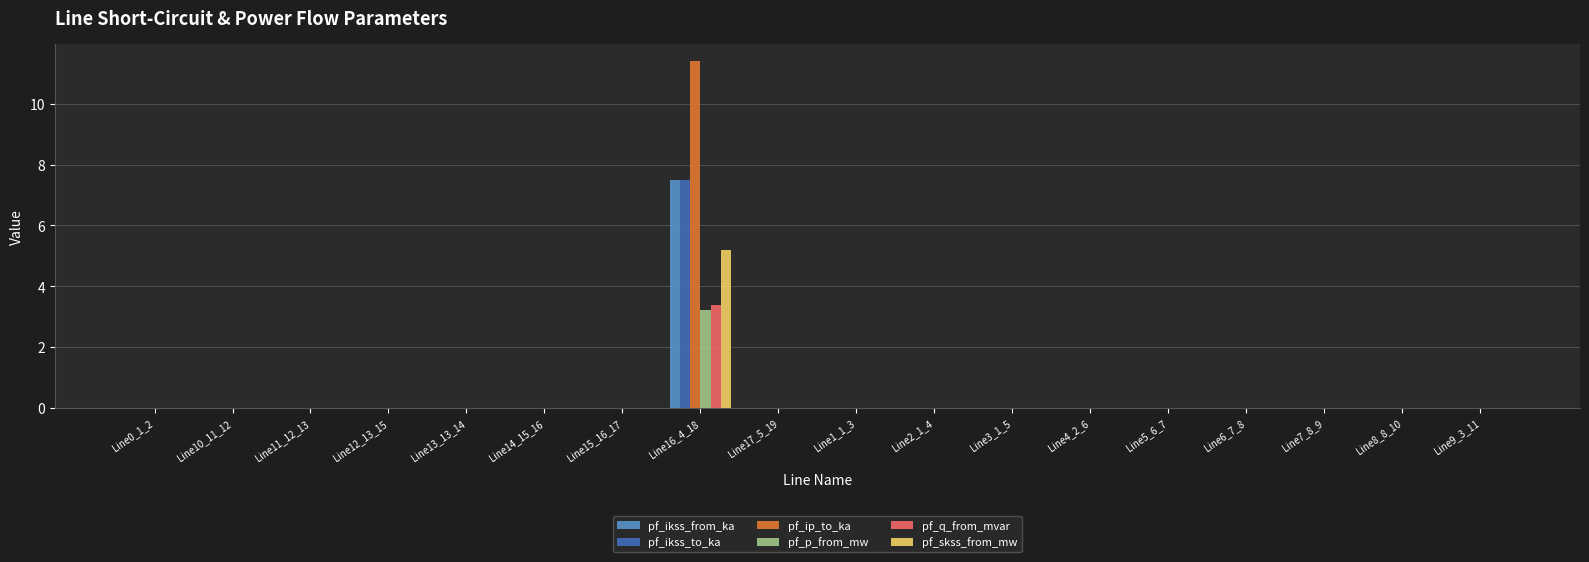

Reading left to right, list all the values displayed in this chart.

pf_ikss_from_ka: Line0_1_2=0.0	Line10_11_12=0.0	Line11_12_13=0.0	Line12_13_15=0.0	Line13_13_14=0.0	Line14_15_16=0.0	Line15_16_17=0.0	Line16_4_18=7.5	Line17_5_19=0.0	Line1_1_3=0.0	Line2_1_4=0.0	Line3_1_5=0.0	Line4_2_6=0.0	Line5_6_7=0.0	Line6_7_8=0.0	Line7_8_9=0.0	Line8_8_10=0.0	Line9_3_11=0.0
pf_ikss_to_ka: Line0_1_2=0.0	Line10_11_12=0.0	Line11_12_13=0.0	Line12_13_15=0.0	Line13_13_14=0.0	Line14_15_16=0.0	Line15_16_17=0.0	Line16_4_18=7.5	Line17_5_19=0.0	Line1_1_3=0.0	Line2_1_4=0.0	Line3_1_5=0.0	Line4_2_6=0.0	Line5_6_7=0.0	Line6_7_8=0.0	Line7_8_9=0.0	Line8_8_10=0.0	Line9_3_11=0.0
pf_ip_to_ka: Line0_1_2=0.0	Line10_11_12=0.0	Line11_12_13=0.0	Line12_13_15=0.0	Line13_13_14=0.0	Line14_15_16=0.0	Line15_16_17=0.0	Line16_4_18=11.4	Line17_5_19=0.0	Line1_1_3=0.0	Line2_1_4=0.0	Line3_1_5=0.0	Line4_2_6=0.0	Line5_6_7=0.0	Line6_7_8=0.0	Line7_8_9=0.0	Line8_8_10=0.0	Line9_3_11=0.0
pf_p_from_mw: Line0_1_2=0.0	Line10_11_12=0.0	Line11_12_13=0.0	Line12_13_15=0.0	Line13_13_14=0.0	Line14_15_16=0.0	Line15_16_17=0.0	Line16_4_18=3.2	Line17_5_19=0.0	Line1_1_3=0.0	Line2_1_4=0.0	Line3_1_5=0.0	Line4_2_6=0.0	Line5_6_7=0.0	Line6_7_8=0.0	Line7_8_9=0.0	Line8_8_10=0.0	Line9_3_11=0.0
pf_q_from_mvar: Line0_1_2=0.0	Line10_11_12=0.0	Line11_12_13=0.0	Line12_13_15=0.0	Line13_13_14=0.0	Line14_15_16=0.0	Line15_16_17=0.0	Line16_4_18=3.4	Line17_5_19=0.0	Line1_1_3=0.0	Line2_1_4=0.0	Line3_1_5=0.0	Line4_2_6=0.0	Line5_6_7=0.0	Line6_7_8=0.0	Line7_8_9=0.0	Line8_8_10=0.0	Line9_3_11=0.0
pf_skss_from_mw: Line0_1_2=0.0	Line10_11_12=0.0	Line11_12_13=0.0	Line12_13_15=0.0	Line13_13_14=0.0	Line14_15_16=0.0	Line15_16_17=0.0	Line16_4_18=5.2	Line17_5_19=0.0	Line1_1_3=0.0	Line2_1_4=0.0	Line3_1_5=0.0	Line4_2_6=0.0	Line5_6_7=0.0	Line6_7_8=0.0	Line7_8_9=0.0	Line8_8_10=0.0	Line9_3_11=0.0